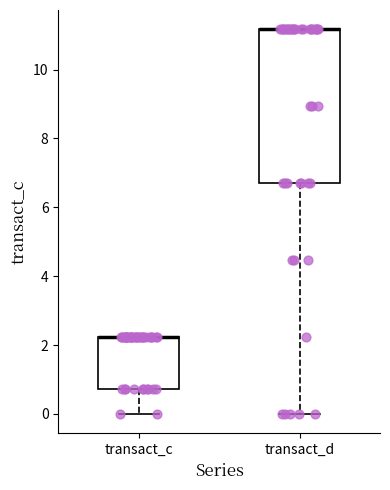

Reading left to right, transcribe this box plot: for each box, give where its median line is, the range the box spans, and where its two whiskers end, as read against the y-axis. The values are not printed on the chart, so give them approximately, as read against the axis.

transact_c: median 2.2 (drawn on the box's upper edge), box 0.8 to 2.2, whiskers 0.0 to 2.2
transact_d: median 11.2 (drawn on the box's upper edge), box 6.8 to 11.2, whiskers 0.0 to 11.2